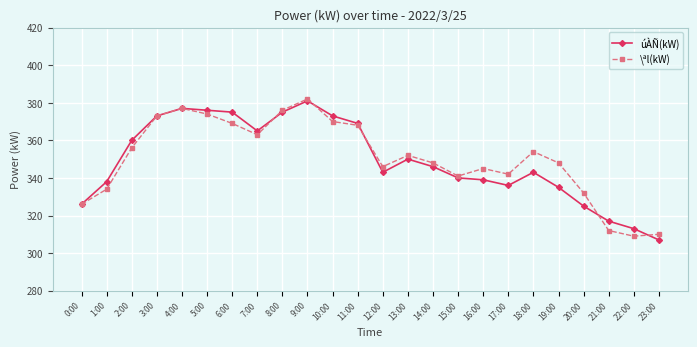

What is the difference between the úÀÑ(kW) values at 11:00 and 9:00?

12